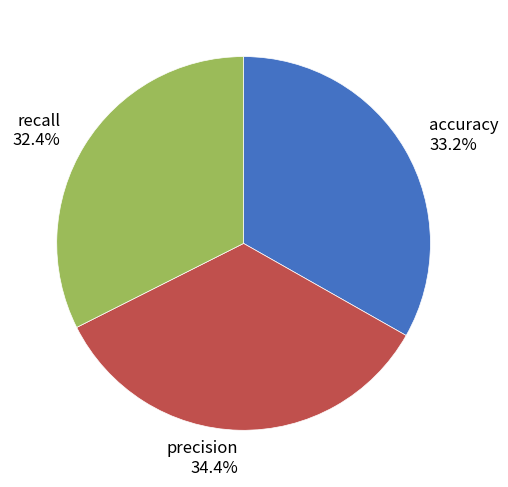

Which category has the biggest portion of the pie?

precision